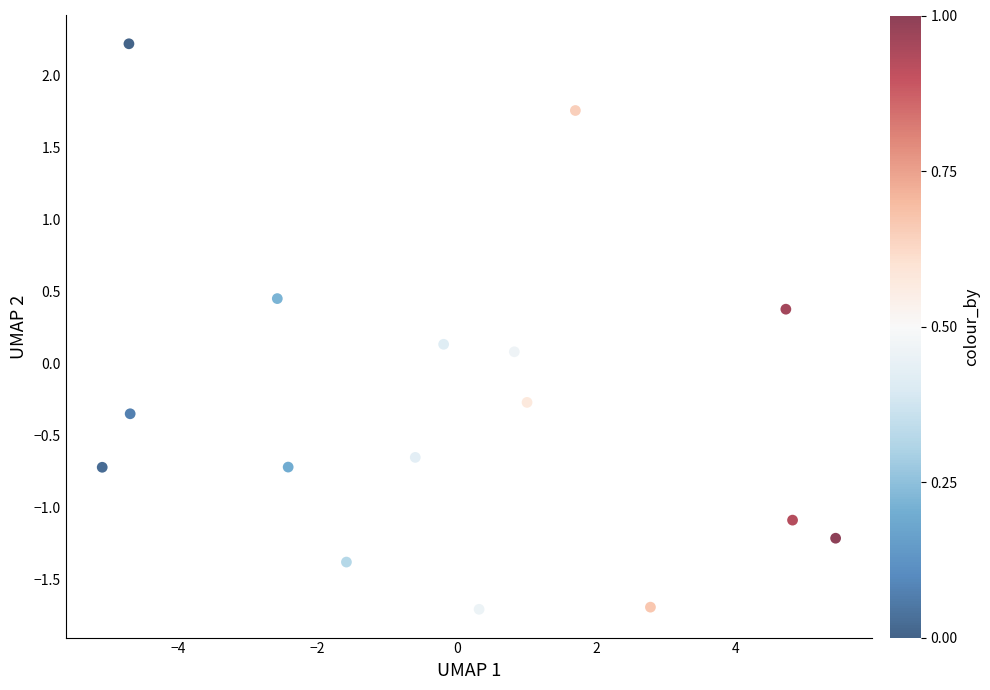

What is the range of X values (max minus min)?

10.5